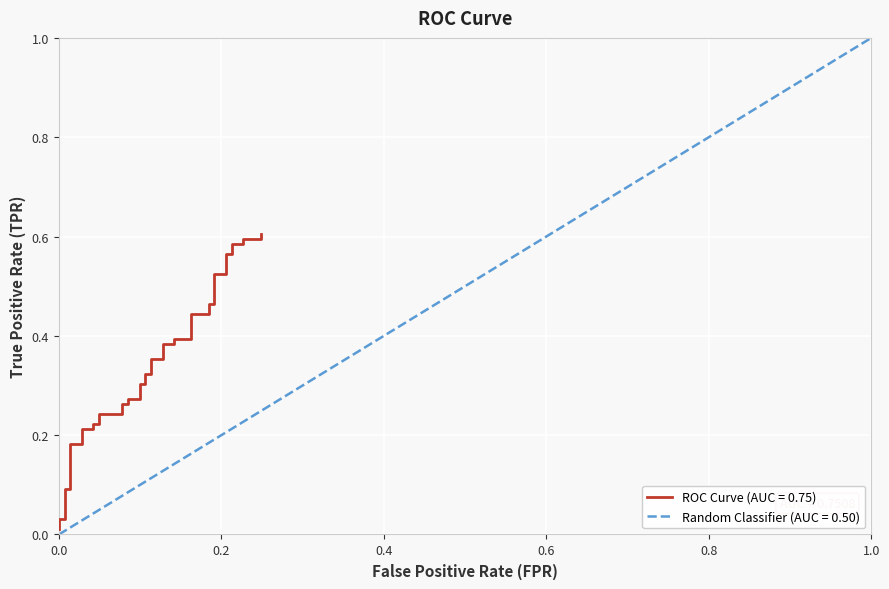

True or false: tpr and fpr cross at least once.

True